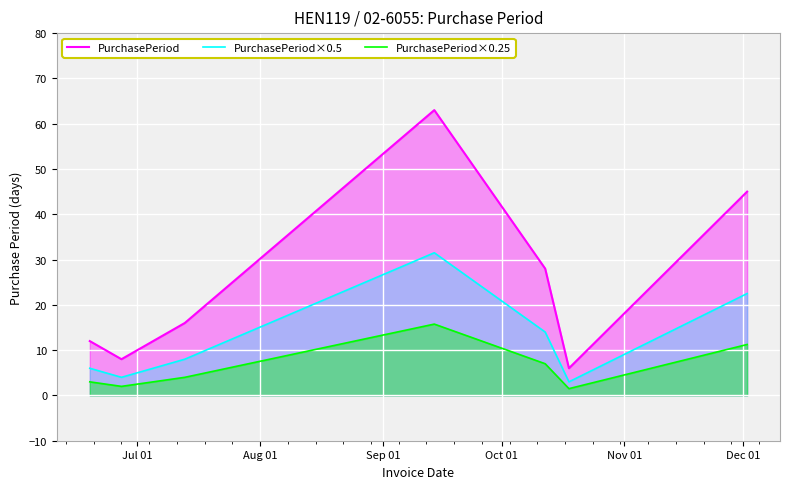

True or false: PurchasePeriod×0.25 and PurchasePeriod cross at least once.

False